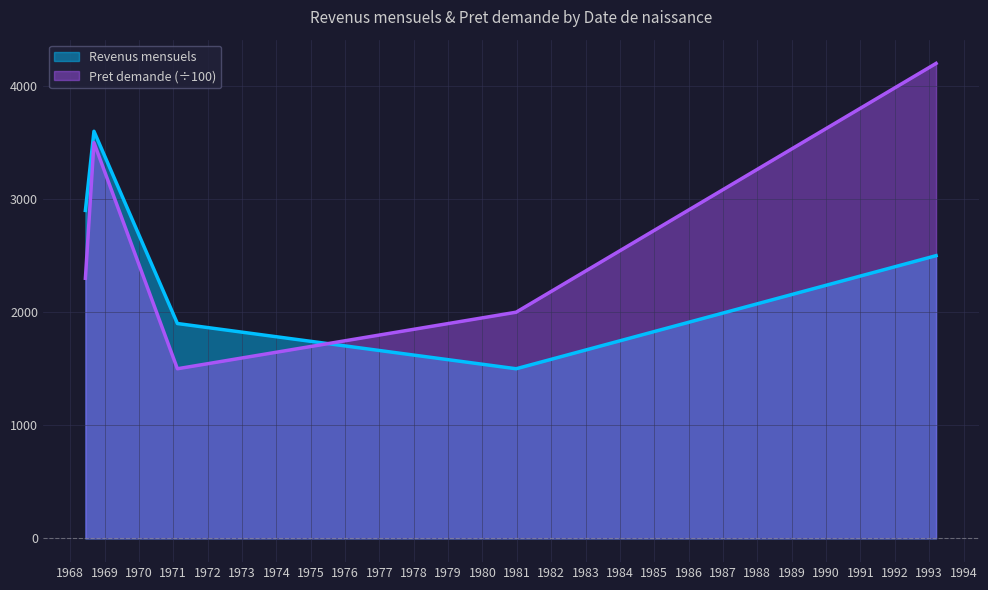

Where is the first local minimum for Revenus mensuels?

1980-12-24